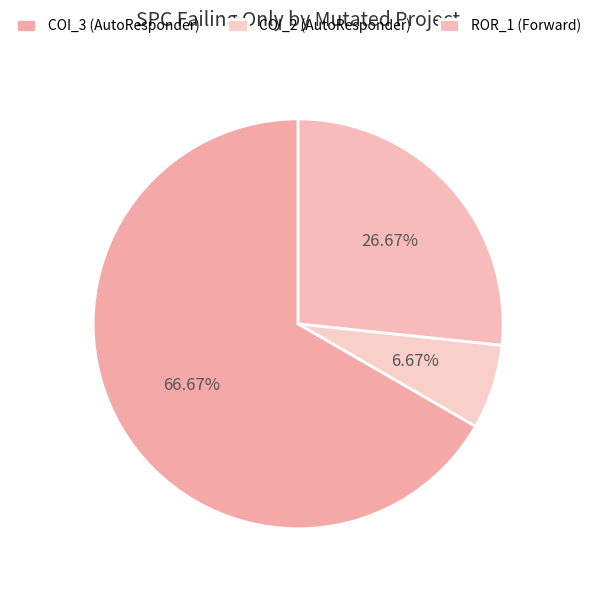

How many slices are in this pie chart?

3